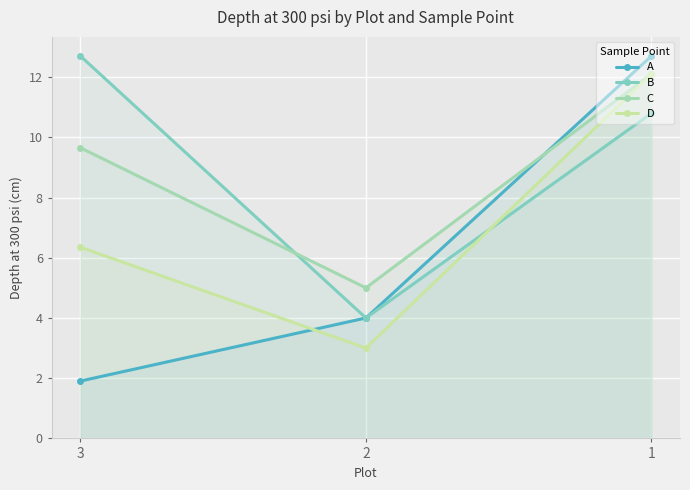

What is the value of the B point at the 2nd from the left?

4.0